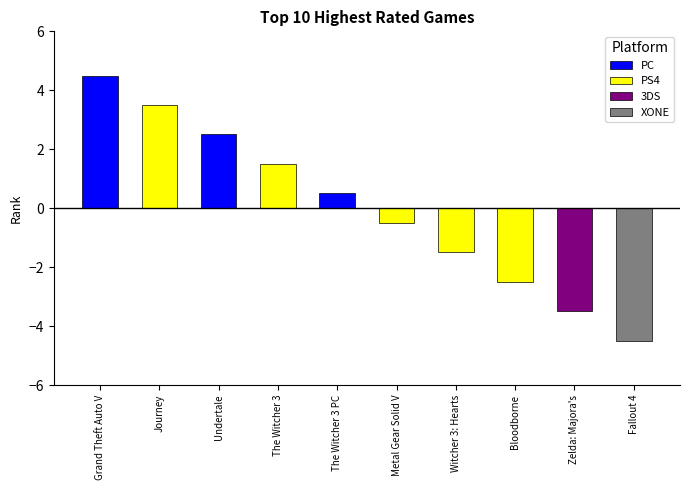

Is it true that the value at The Witcher 3 is 1.5?

True